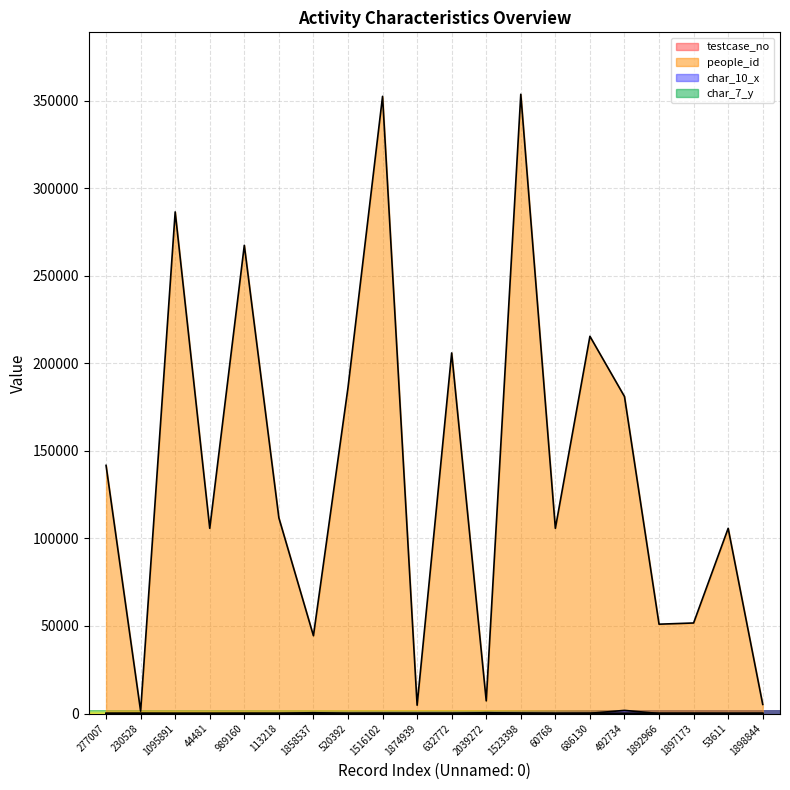

At which label is char_7_y closest to 12?

989160